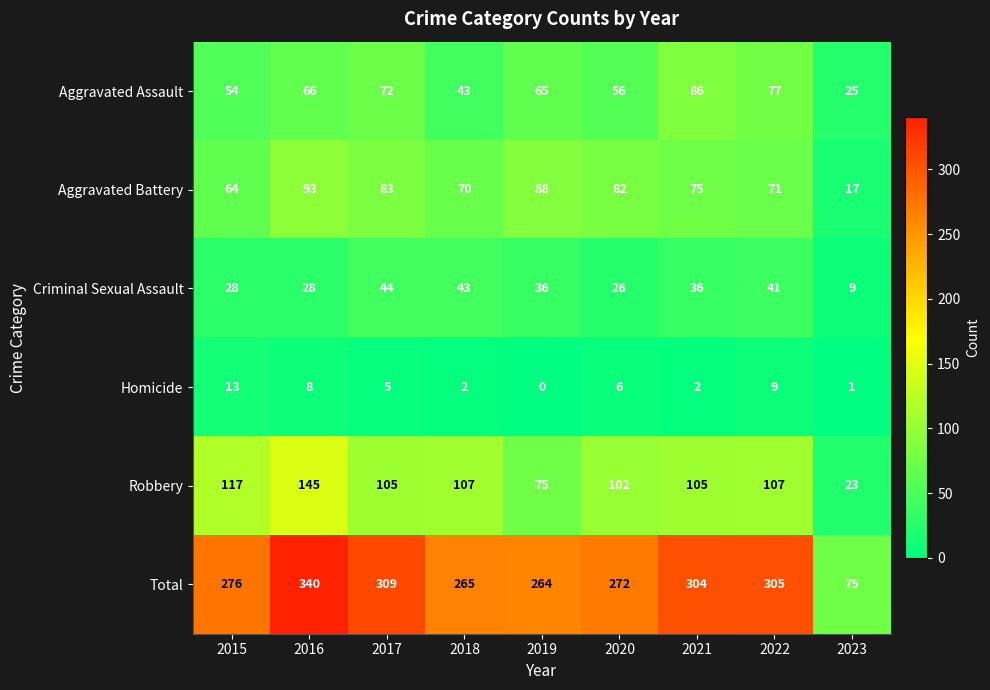

True or false: Robbery has a value of 105 at 2017.

True